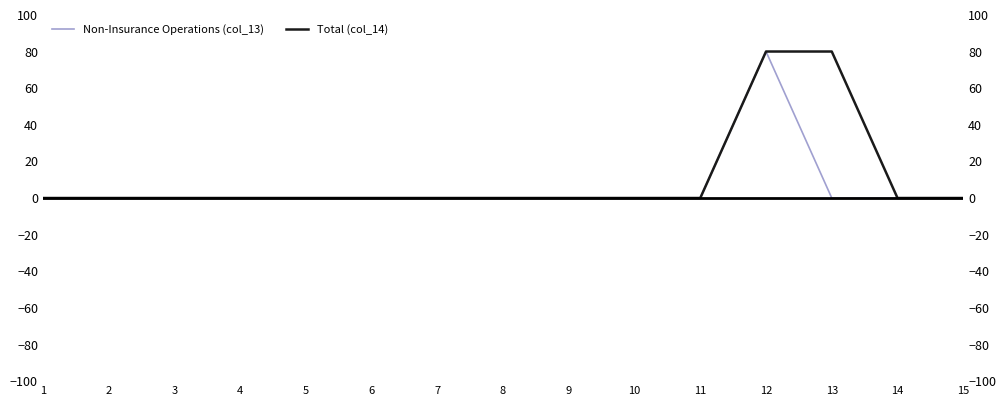

The Total (col_14) series shows 31 at 4. True or false?

False